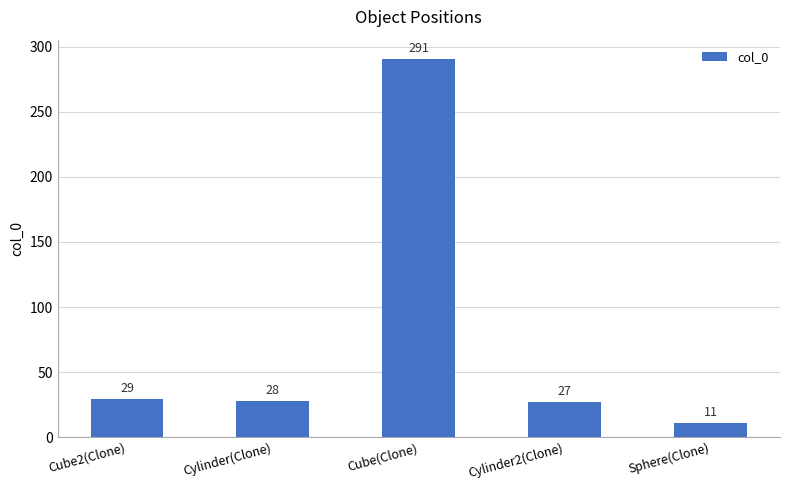

At which category does the chart reach its minimum across all series?

Sphere(Clone)